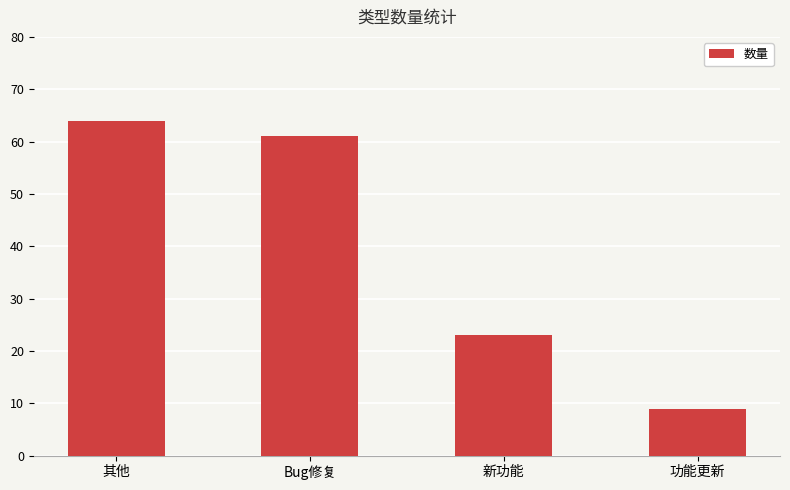

List the labels in order of value, smallest first.

功能更新, 新功能, Bug修复, 其他